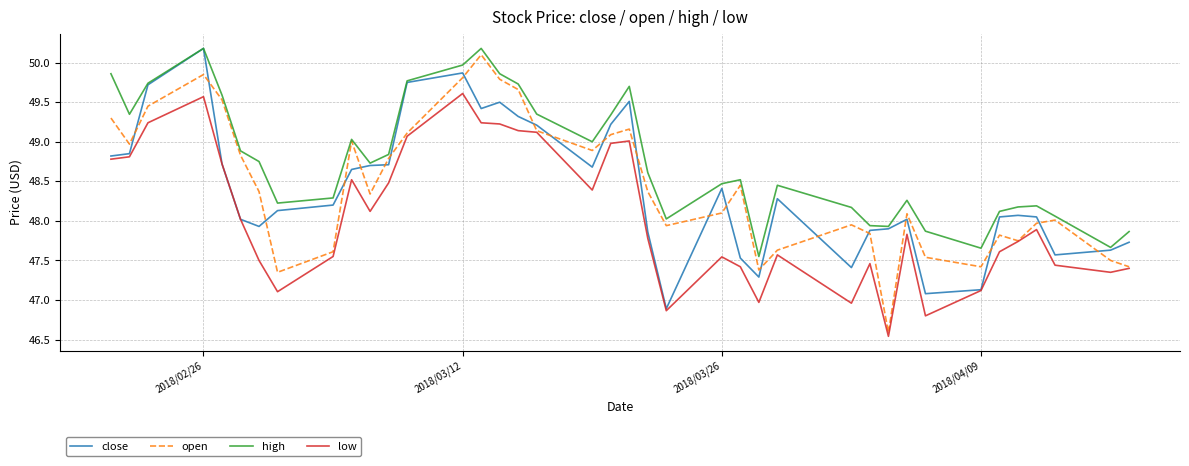

Which series has the largest total across all categories?

high